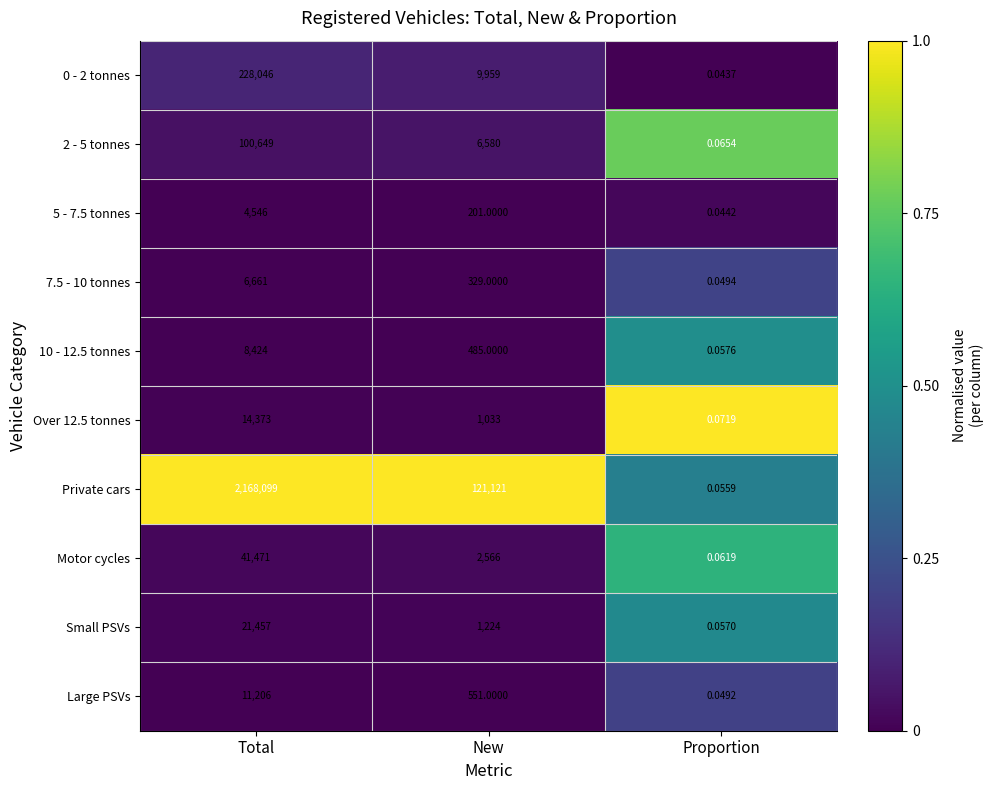

Which series has the largest range (max minus min)?

Private cars